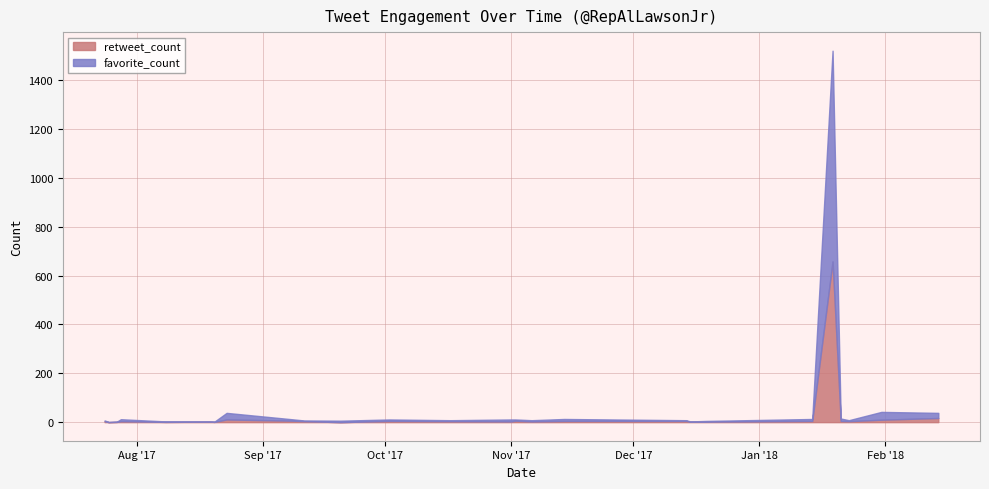

True or false: retweet_count has a value of 5 at 2018-01-21.

True